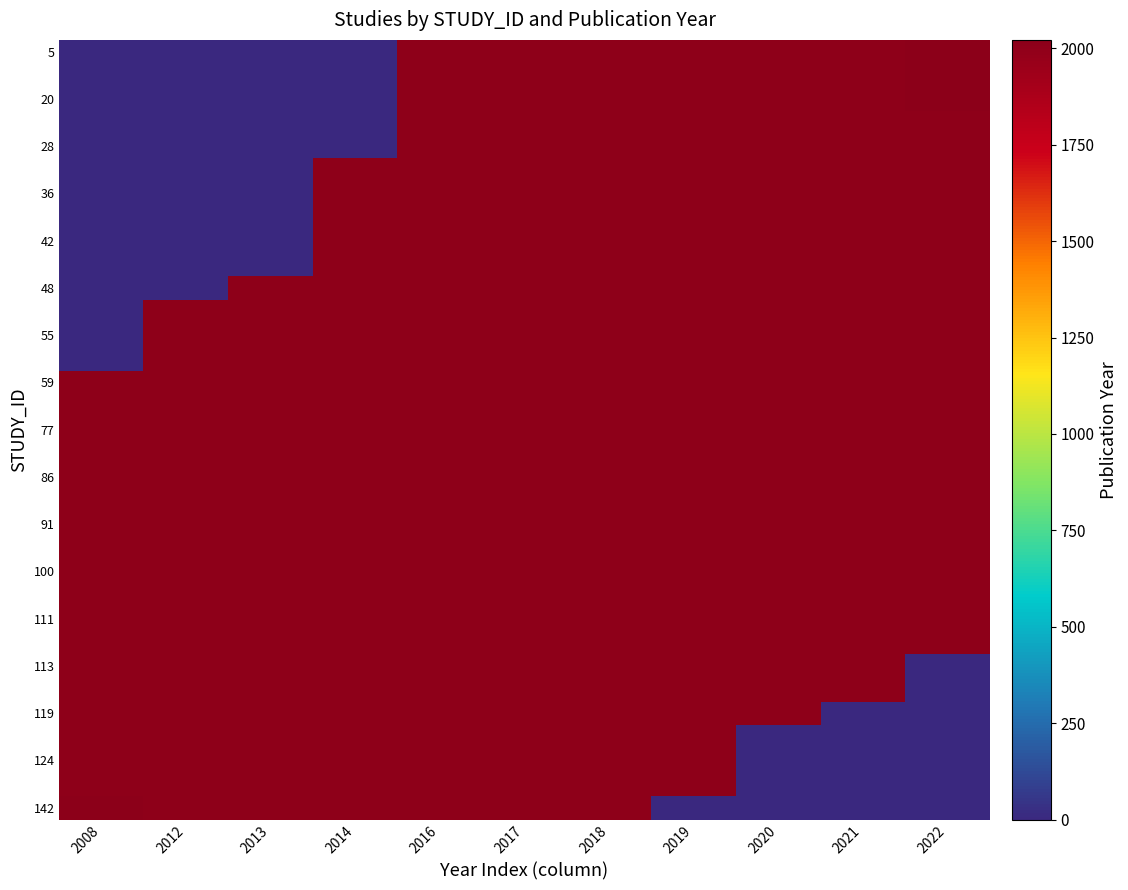

What is the maximum value shown in the chart?

2015.9